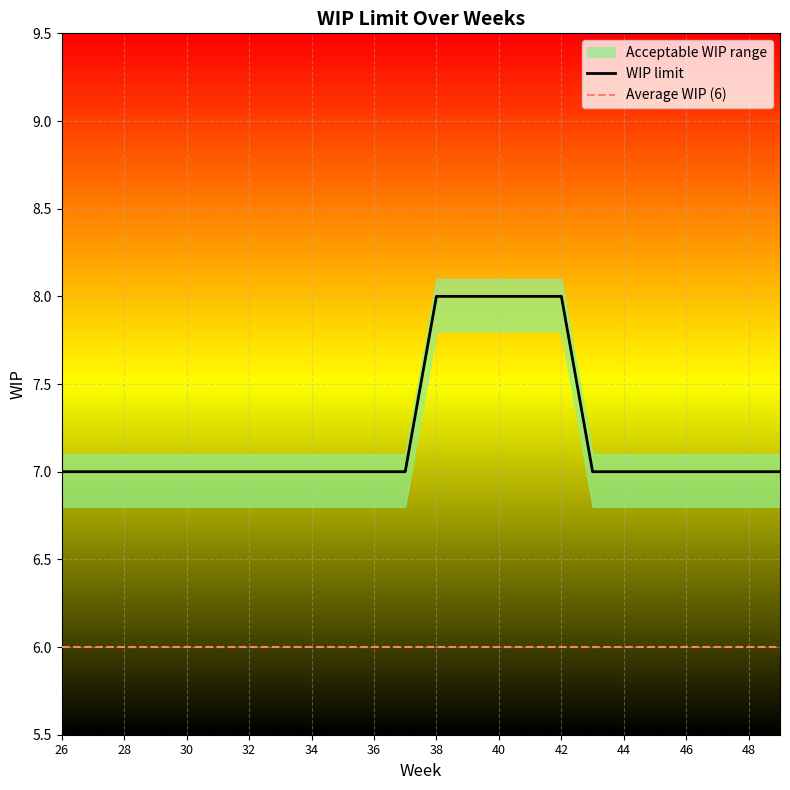

How many series are shown in this chart?

3